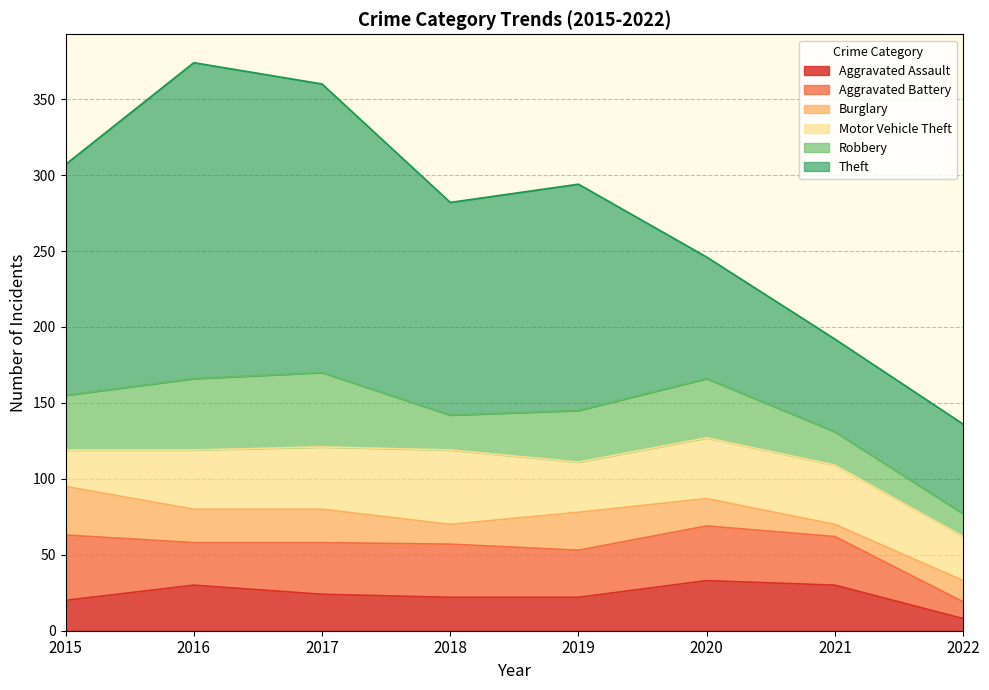

Where is Theft nearest to the value 133?

2018